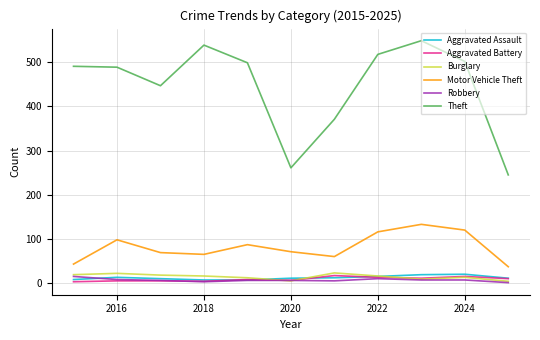

Which series has the widest spread of values?

Theft